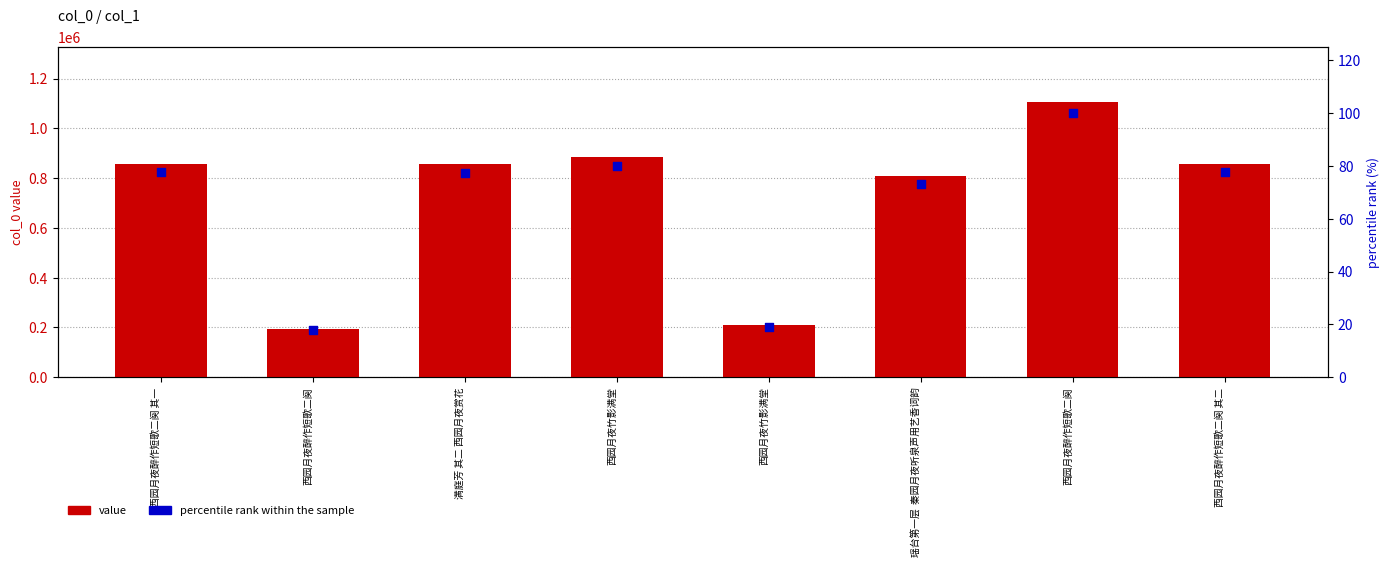

At how many categories does at least one series exceed 875044?

2